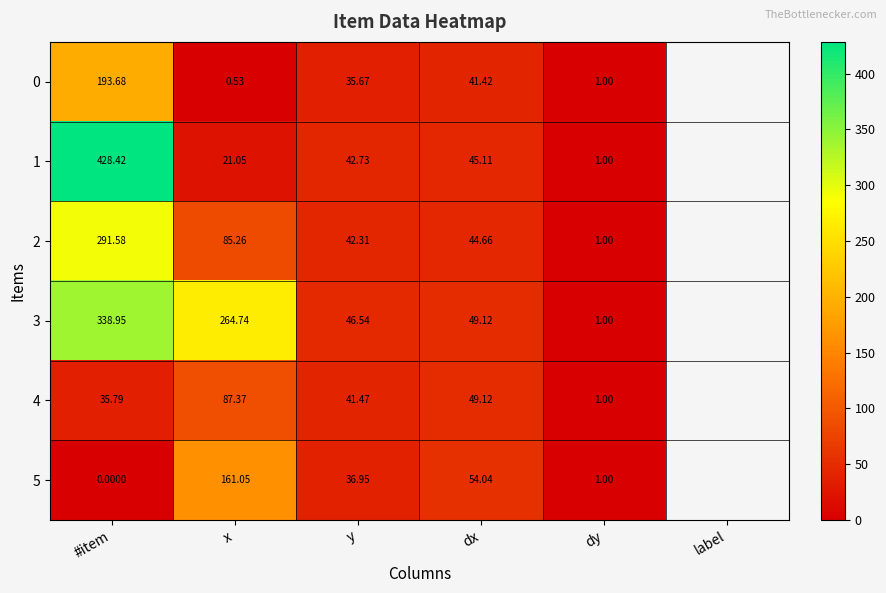

At which category is the sum across all series the highest?

#item